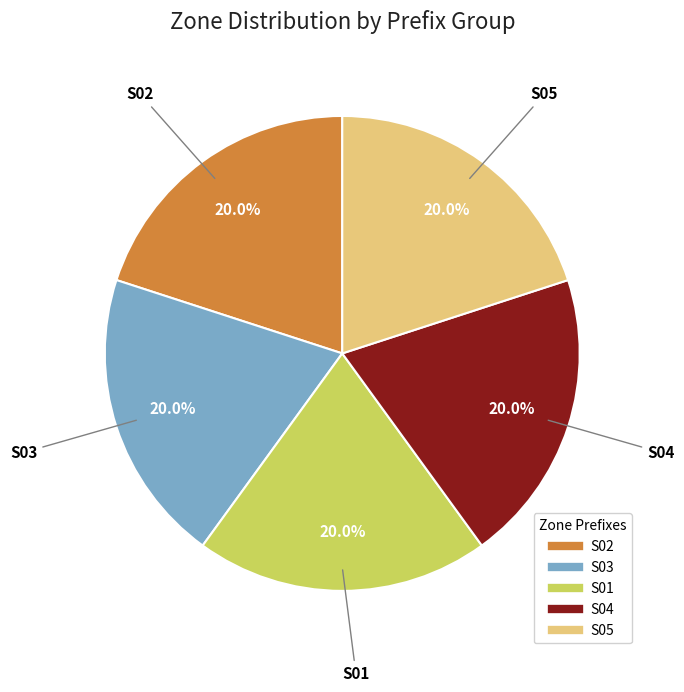

How many slices are in this pie chart?

5